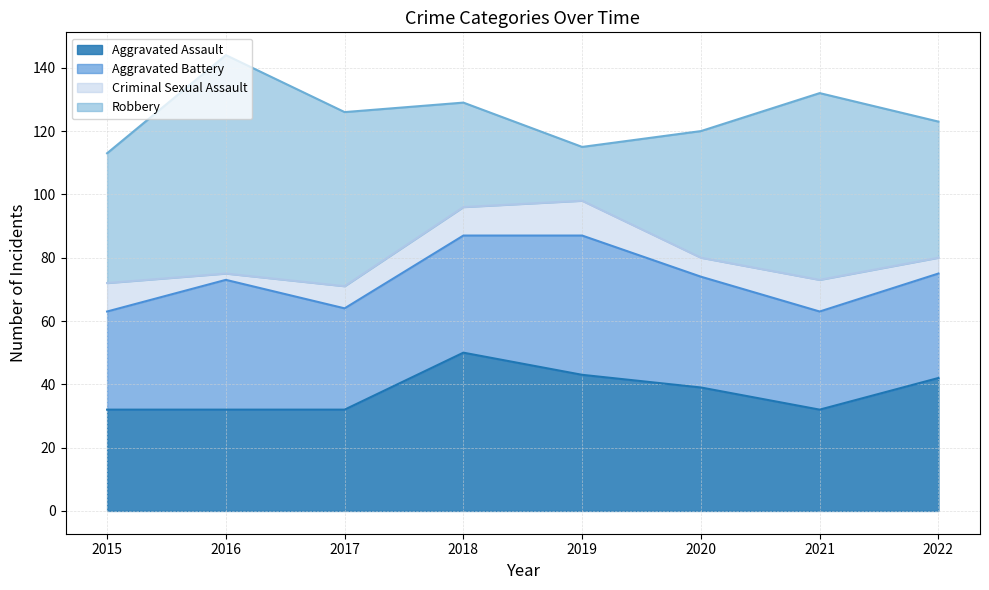

Which category has the lowest value across all series?

2016